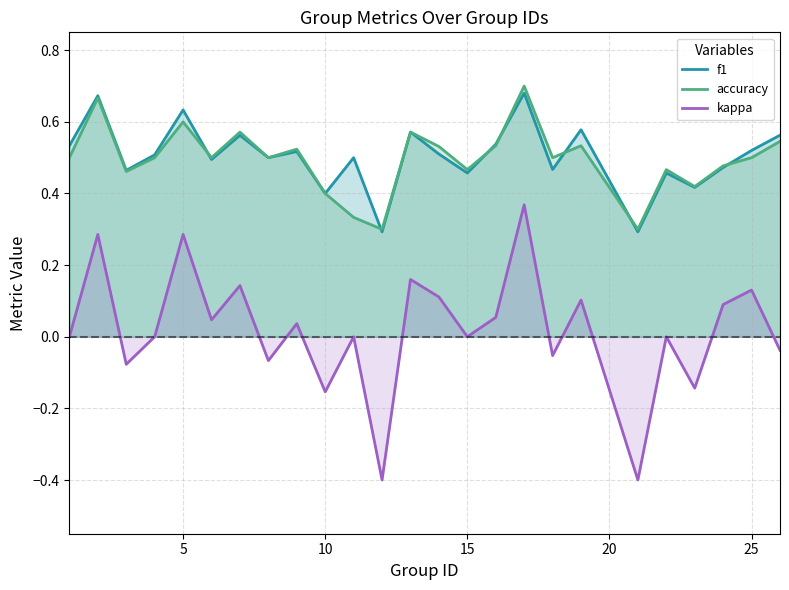

Count the f1 values in the range 0 to 1.

25